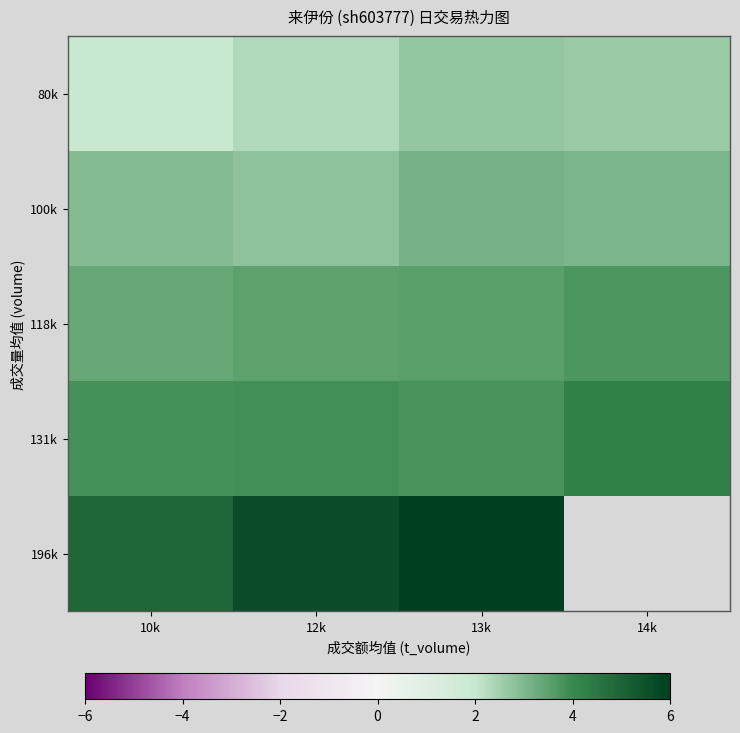

True or false: 118k has a value of 3.7 at 14k.

True